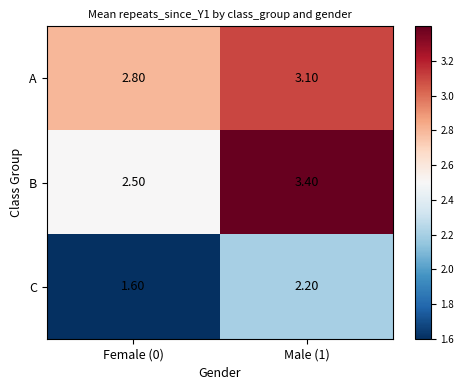

What is the sum of the C values at Male (1) and Female (0)?

3.8